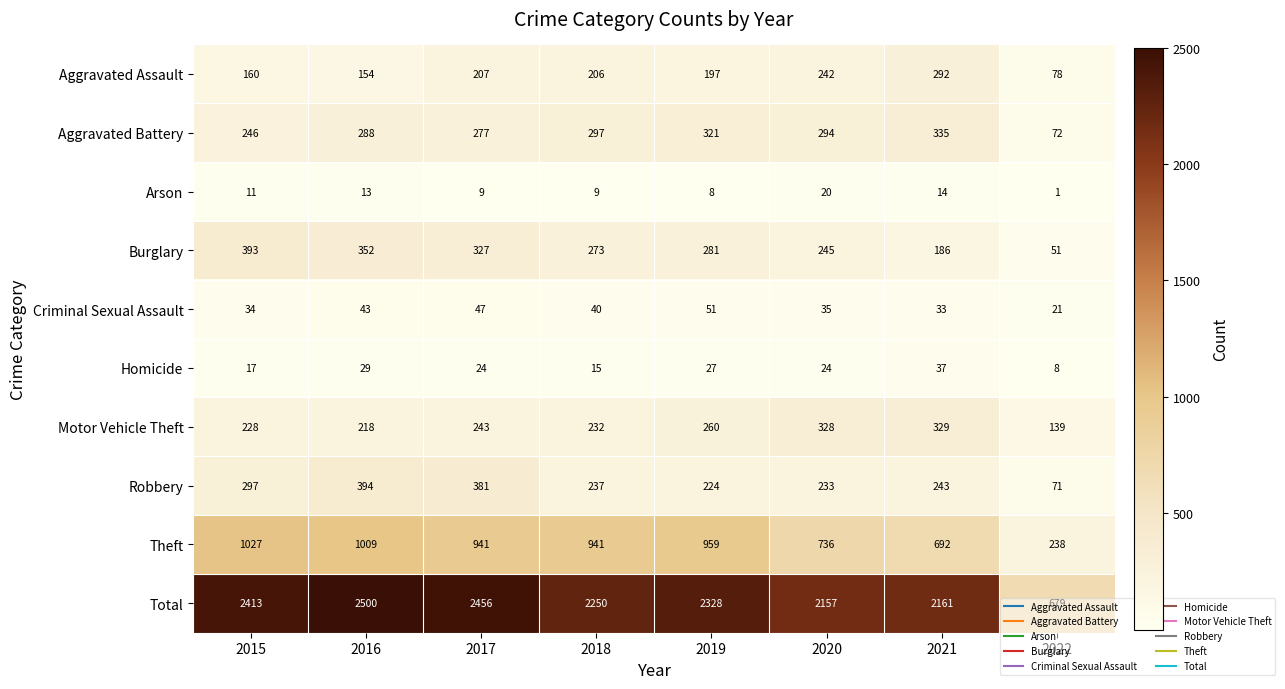

What is the sum of the Criminal Sexual Assault values at 2019 and 2016?

94